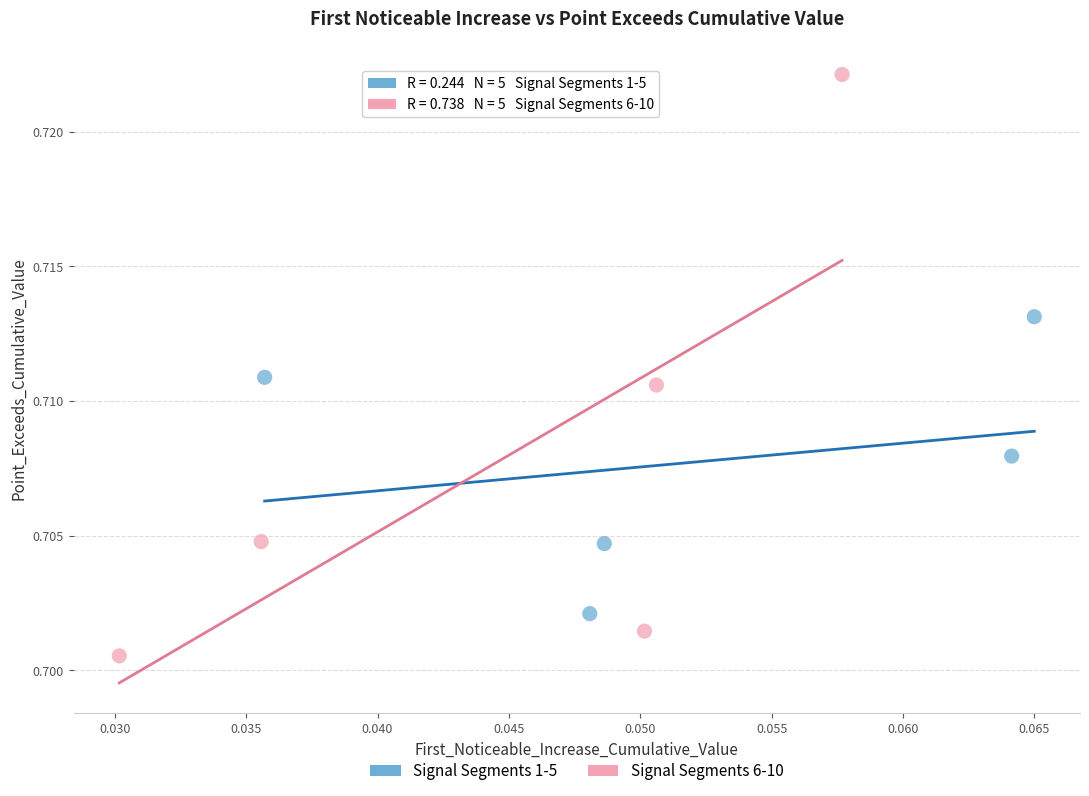

Which series reaches the minimum Y coordinate?

Signal Segments 6-10